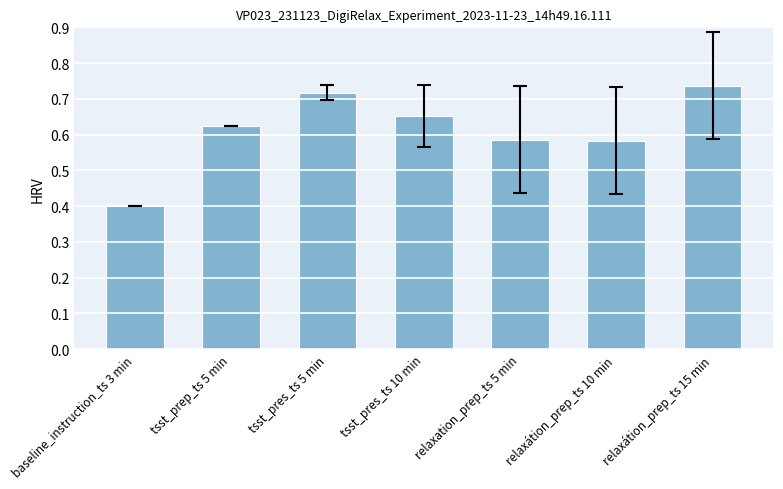

What is the change in value from tsst_pres_ts 5 min to relaxátion_prep_ts 10 min?

-0.1